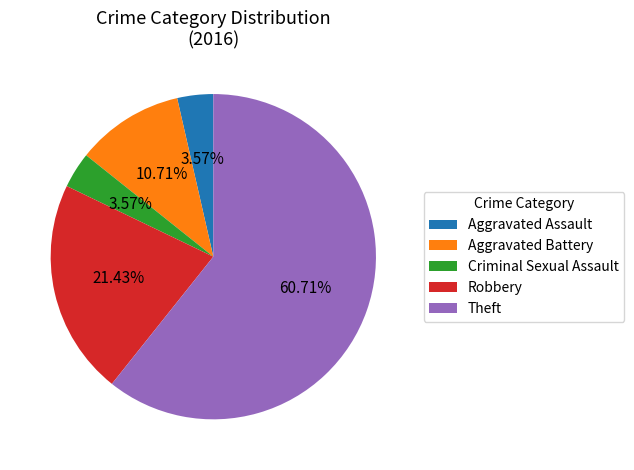

To the nearest percent, what percentage of the pie is Aggravated Assault?

4%